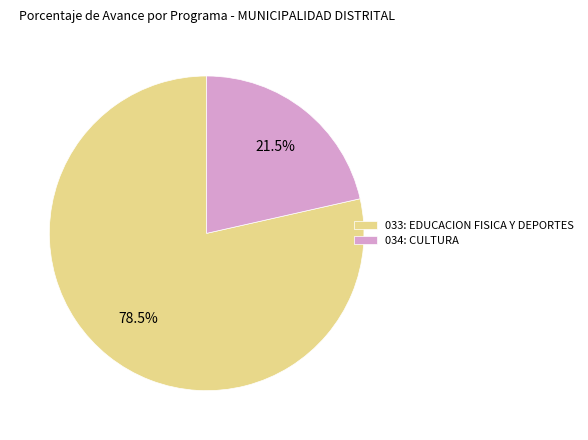

What is the ratio of the value at 033: EDUCACION FISICA Y DEPORTES to the value at 034: CULTURA?

3.7